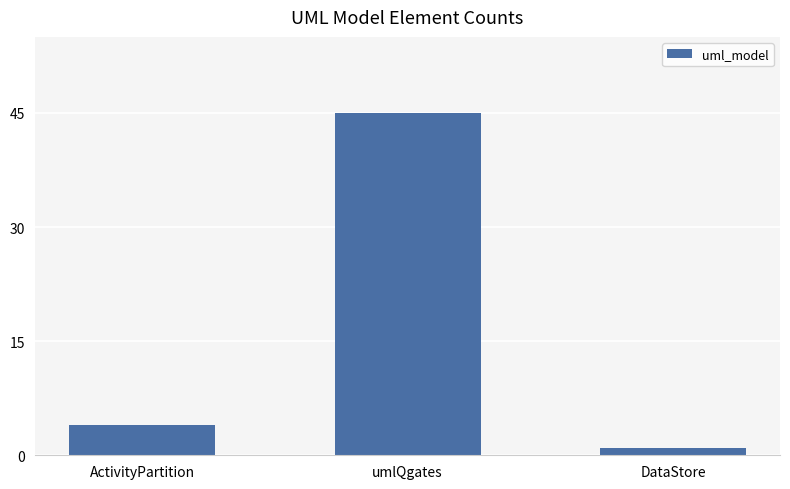

Rank the categories by value from lowest to highest.

DataStore, ActivityPartition, umlQgates